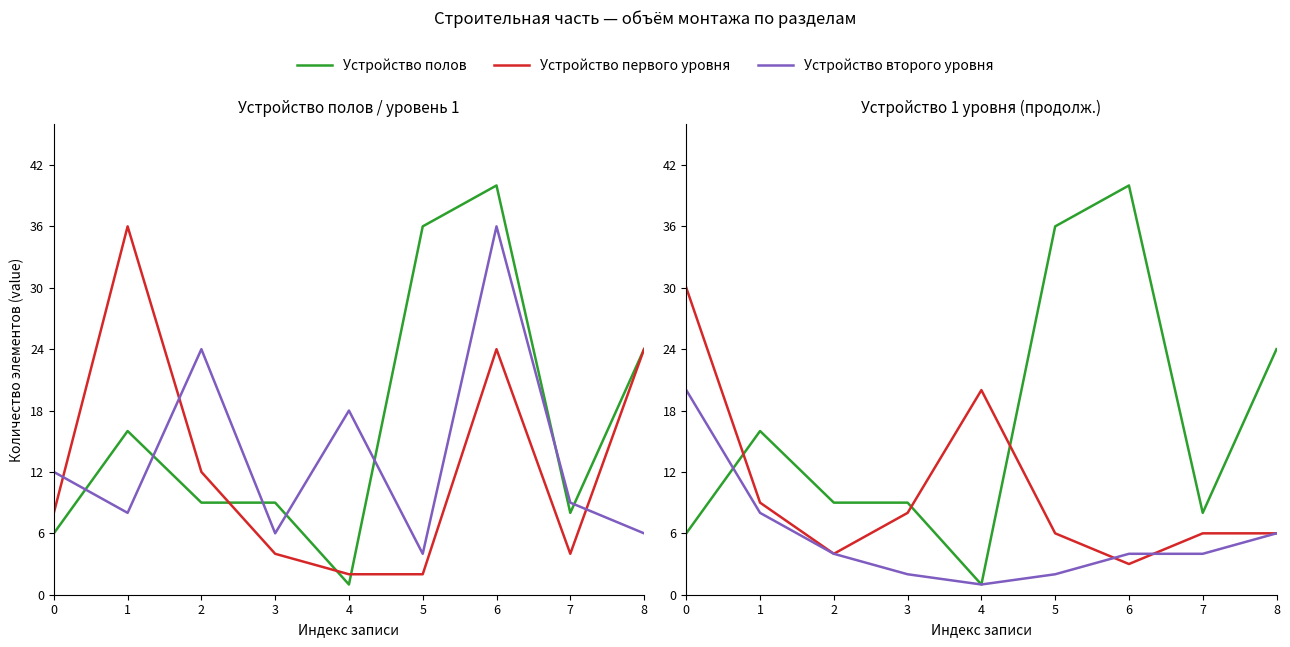

In Устройство первого уровня, how many points are higher than both neighbors (excluding endpoints)?

1